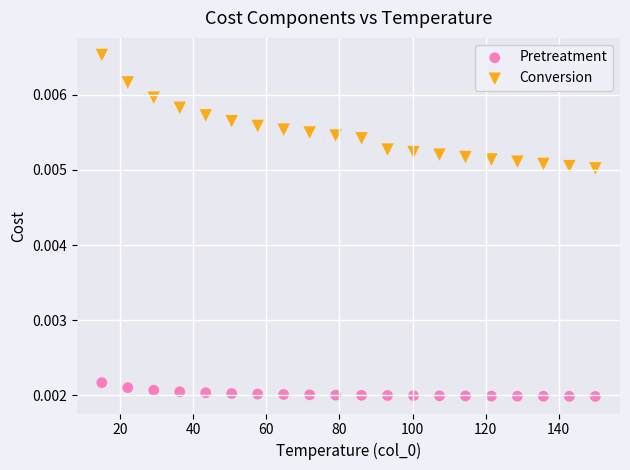

Which series has the largest Y range (max minus min)?

Conversion